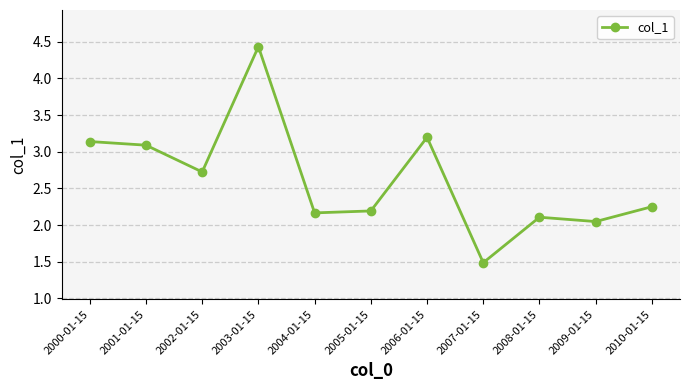

What is the difference between the second highest and second lowest values?

1.1